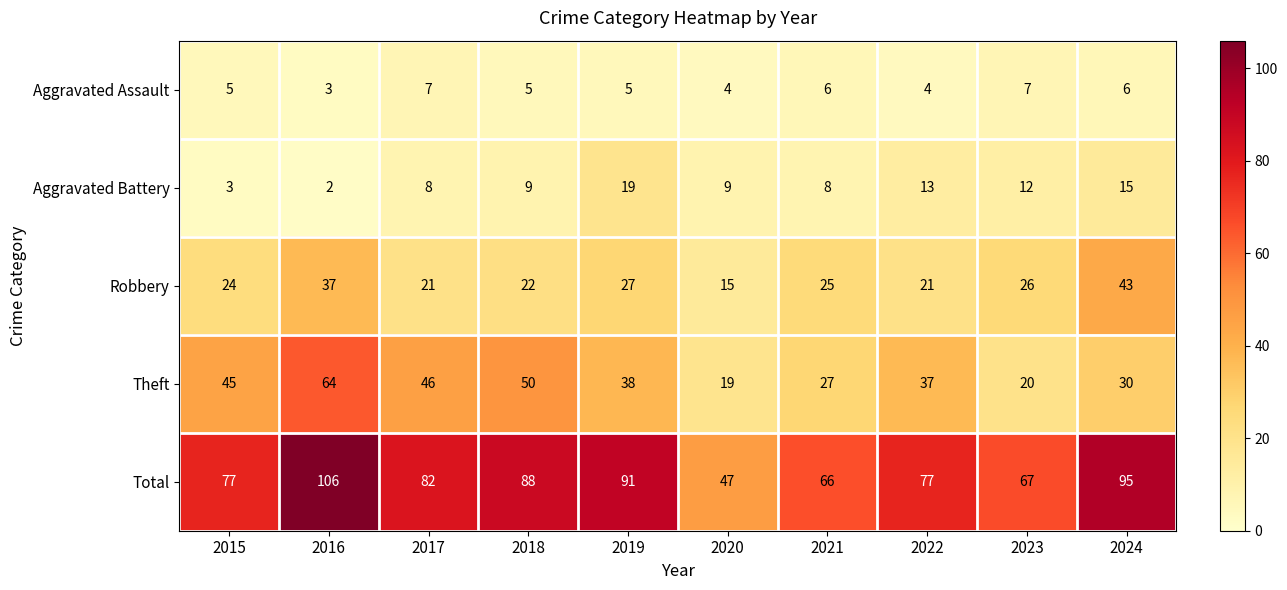

The value of Aggravated Assault at 2016 is 1. True or false?

False